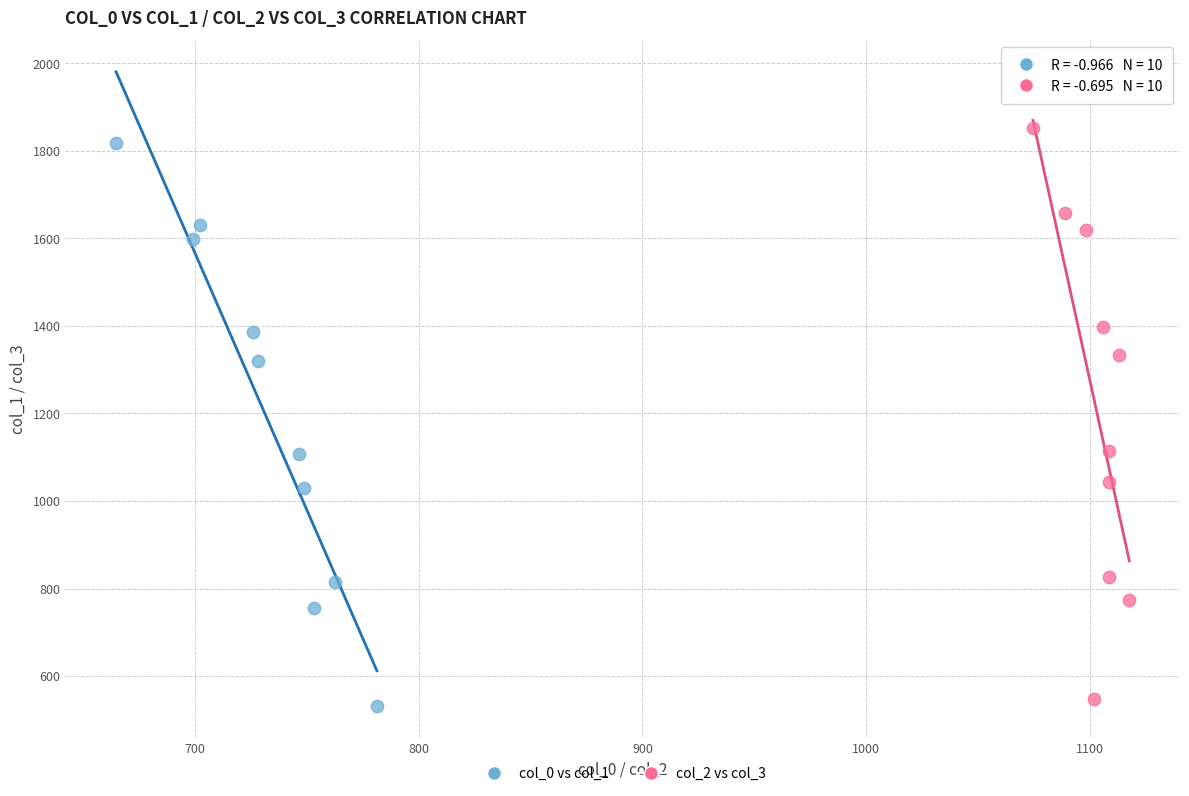

Which series has the widest spread of Y values?

col_2 vs col_3